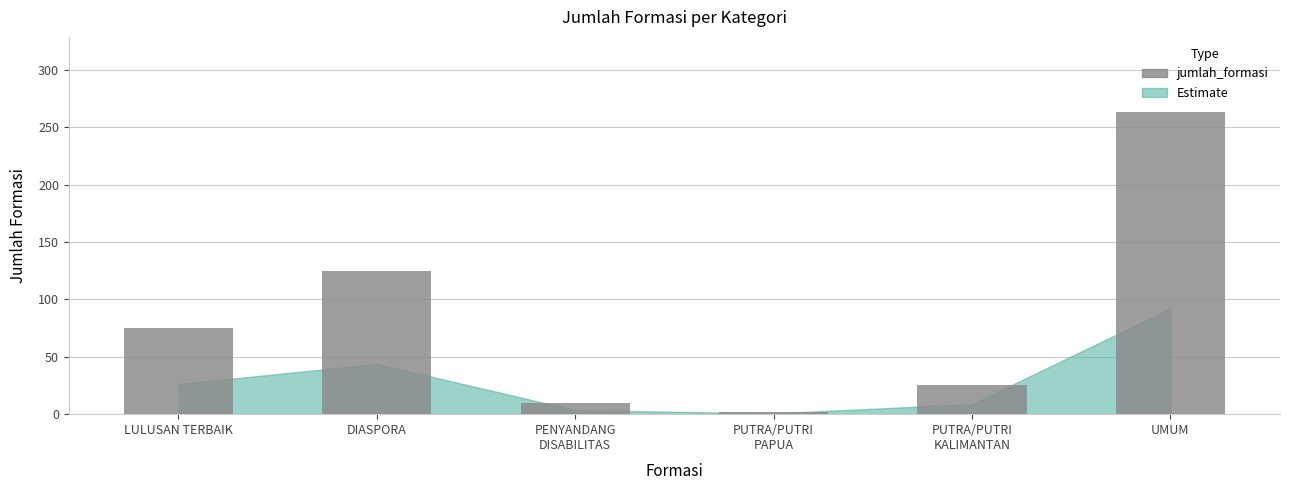

What is the difference between the maximum and minimum values?

261